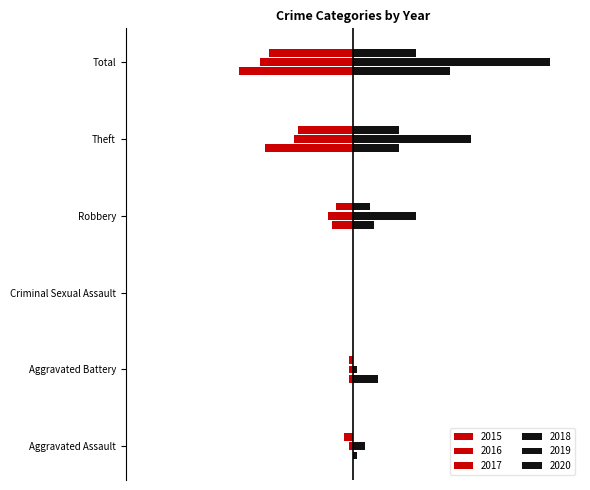

Is the value of 2019 at Theft greater than the value of 2017 at Criminal Sexual Assault?

Yes